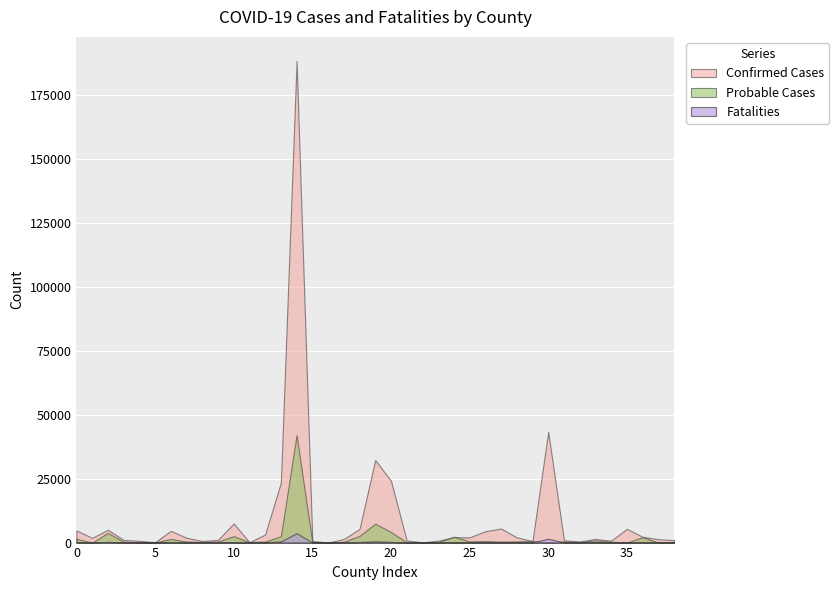

Reading left to right, transcribe all the data shown in this chart.

Confirmed Cases: 4754	1866	5026	1036	701	153	4572	1885	627	1071	7488	130	3186	23506	188514	654	21	1405	5339	32345	24185	838	105	729	2116	2050	4459	5496	2046	621	43340	894	437	1421	757	5373	2271	1329	954
Probable Cases: 1482	0	3808	343	118	58	1413	402	242	411	2527	172	402	2479	42109	140	9	317	2611	7398	4145	111	70	146	2307	459	590	378	463	597	0	448	171	860	315	0	2109	47	97
Fatalities: 133	47	288	41	12	7	151	37	19	30	105	13	75	457	3658	21	2	37	227	539	262	17	6	36	123	48	70	100	25	41	1538	45	14	85	32	30	148	17	17